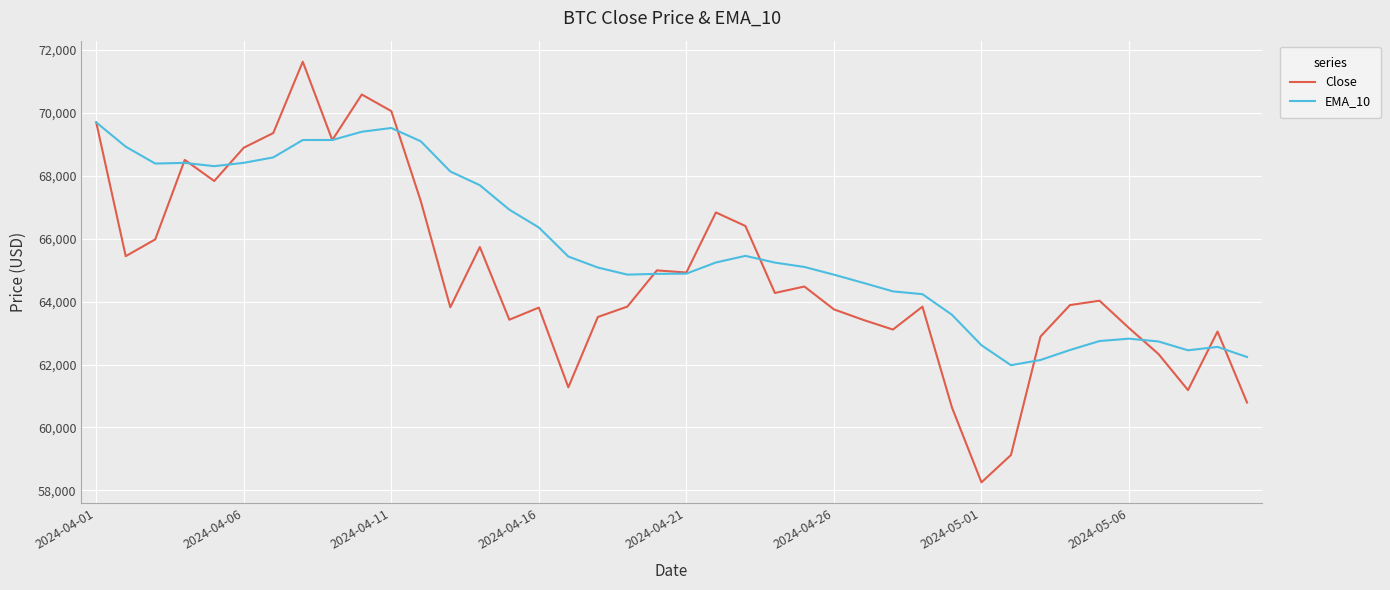

List the series in order of their peak value, lowest first.

EMA_10, Close